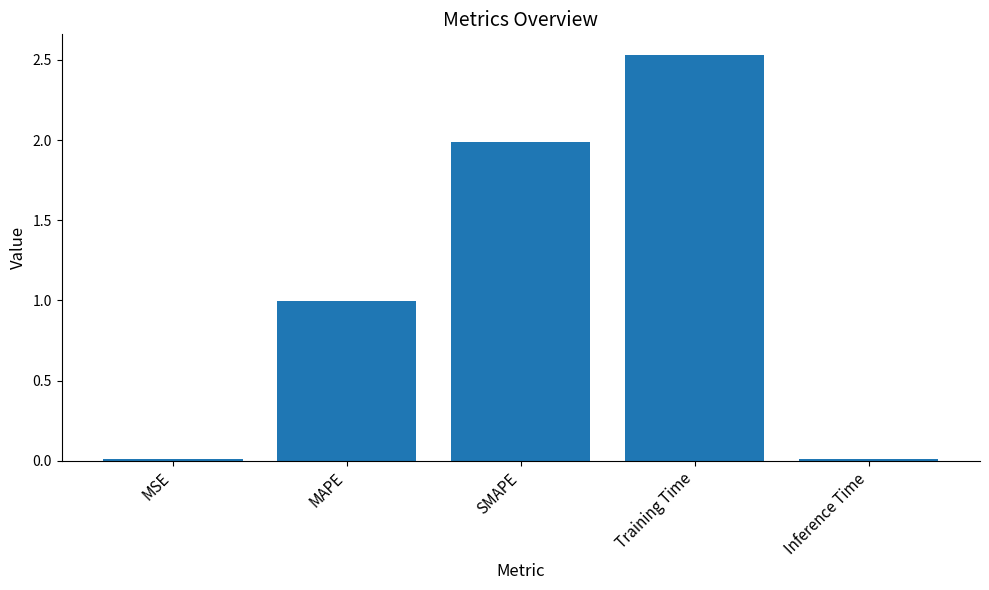

What is the difference between the values at MSE and SMAPE?

2.0